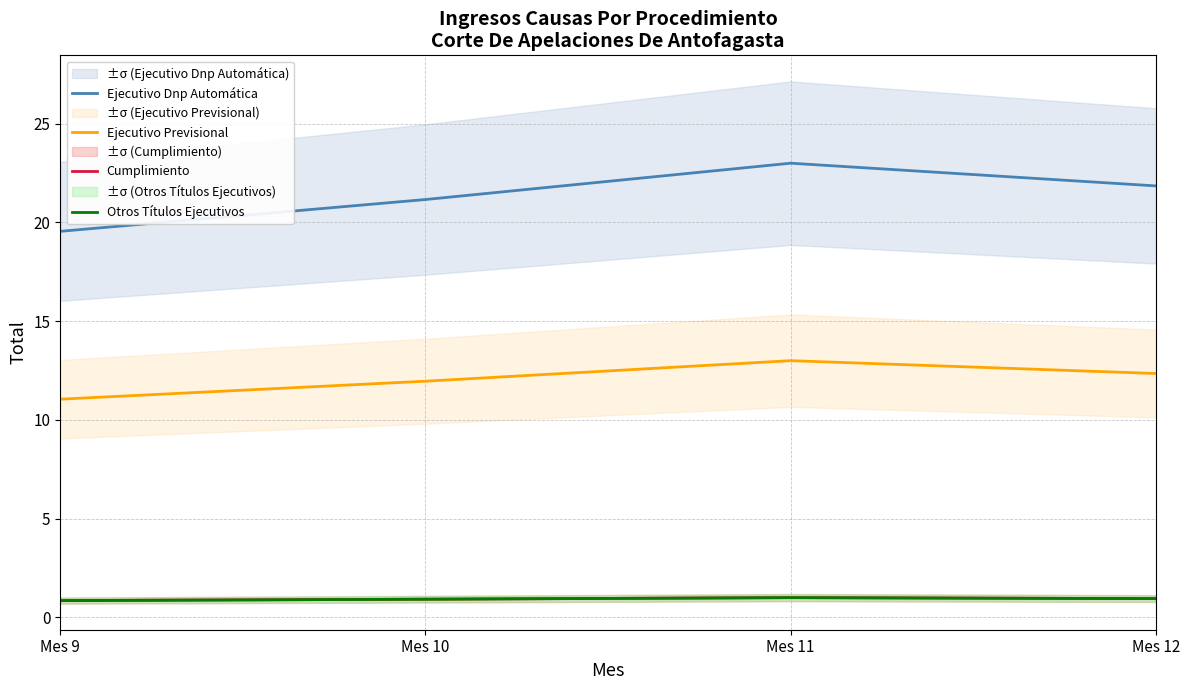

At which category does the chart reach its peak across all series?

Mes 11